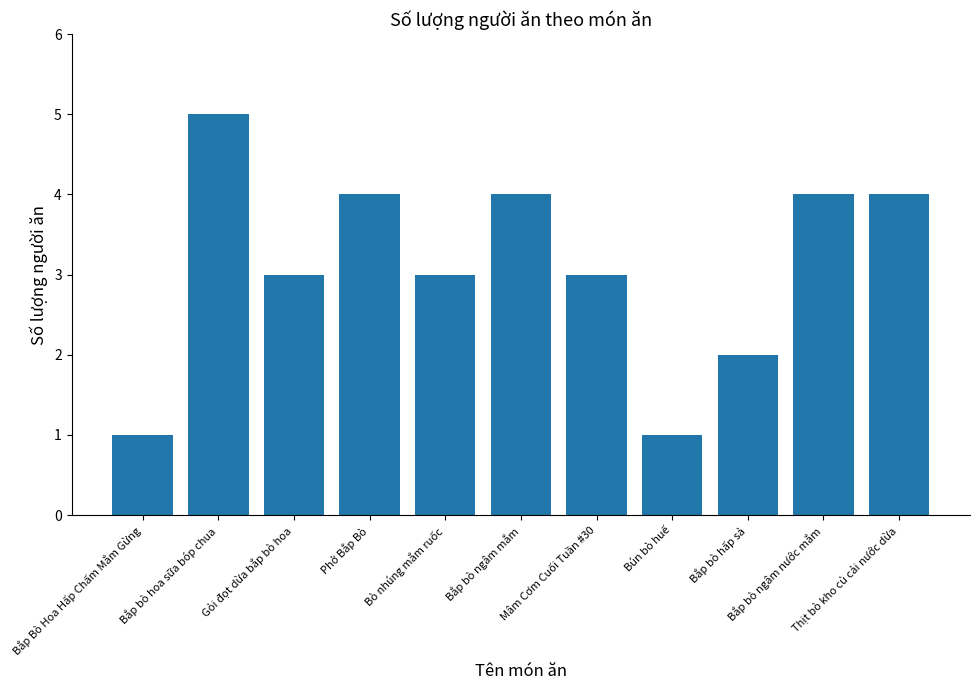

At which label does the data first exceed 3?

Bắp bò hoa sữa bóp chua